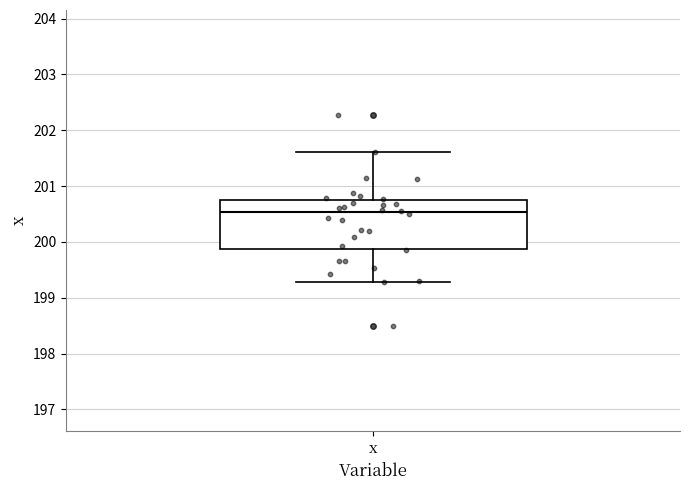

Read this box plot against the y-axis: the position of the median line, the range covered by the box, and the ends of both whiskers. The values are not printed on the chart, so give them approximately, as read against the axis.

median 200.5, box 199.9 to 200.8, whiskers 199.3 to 201.6